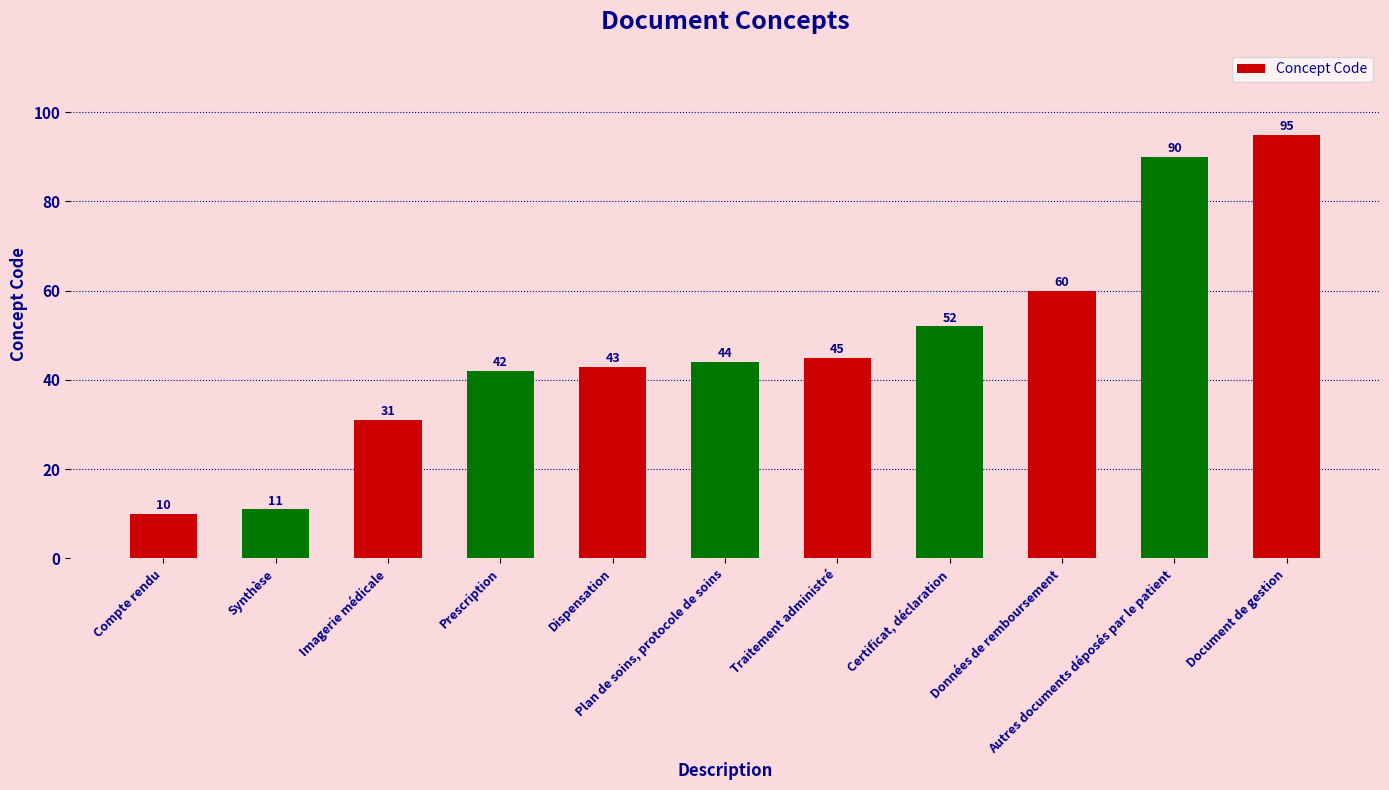

What is the difference between the values at Dispensation and Prescription?

1